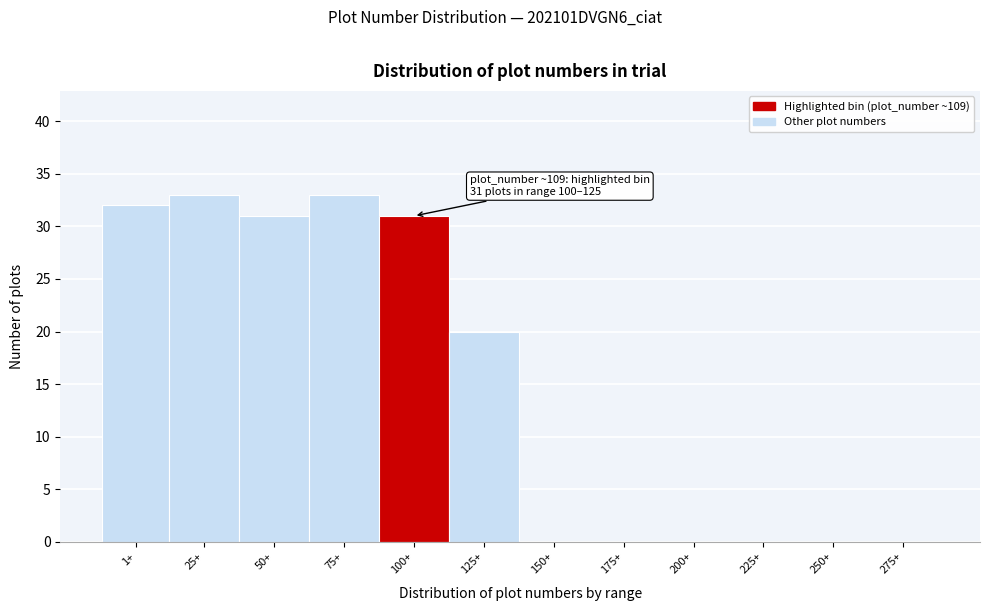

Reading left to right, extract all data points from this chart.

1+=32	25+=33	50+=31	75+=33	100+=31	125+=20	150+=0	175+=0	200+=0	225+=0	250+=0	275+=0